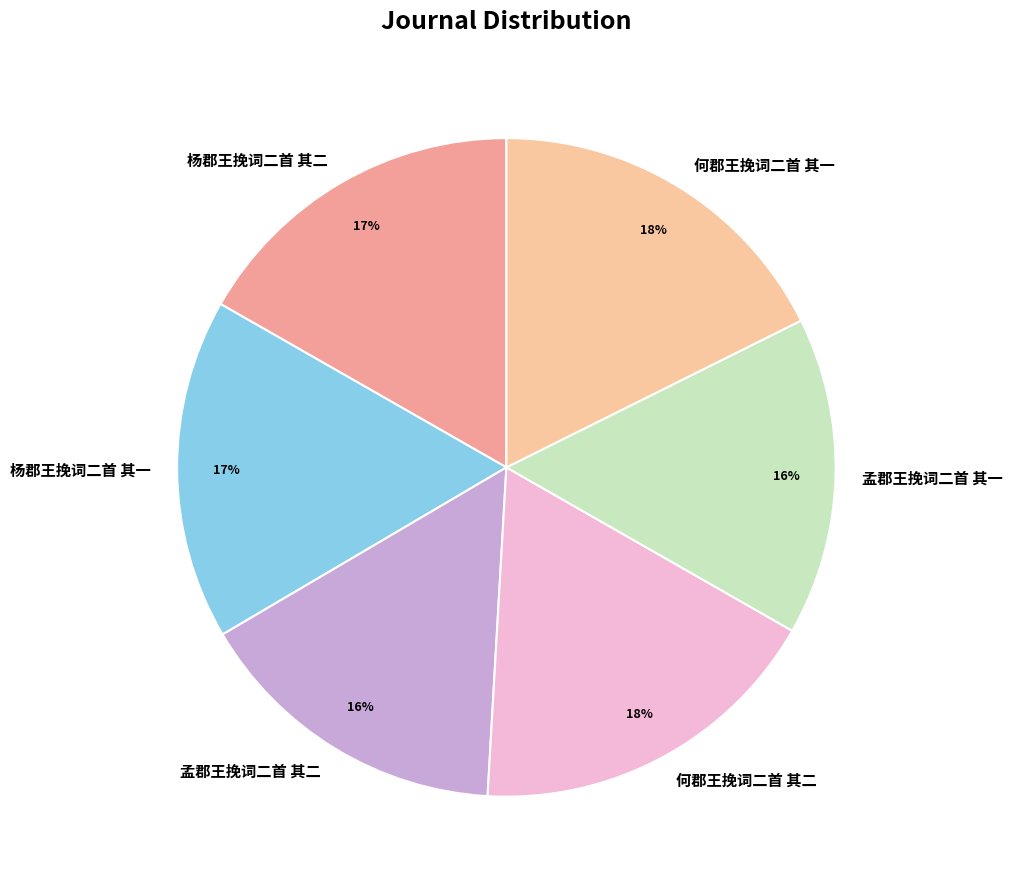

To the nearest percent, what percentage of the pie is 杨郡王挽词二首 其二?

17%